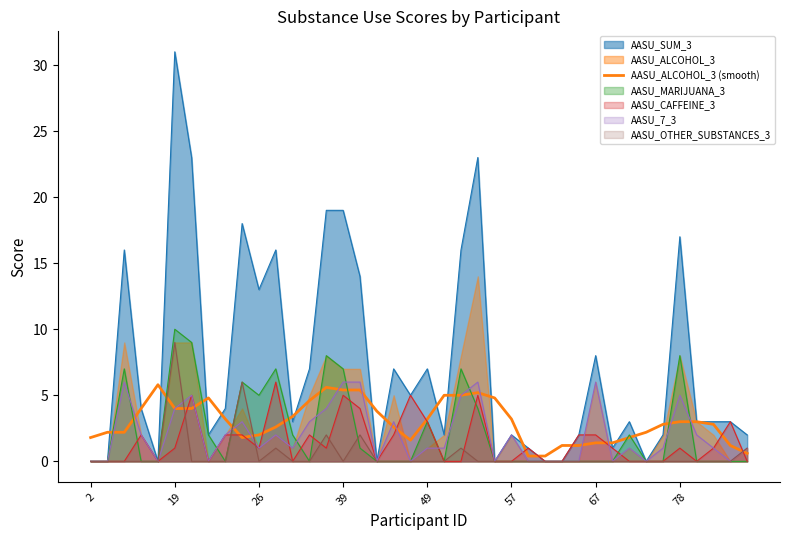

The value of AASU_SUM_3 at 67 is 8.0. True or false?

True